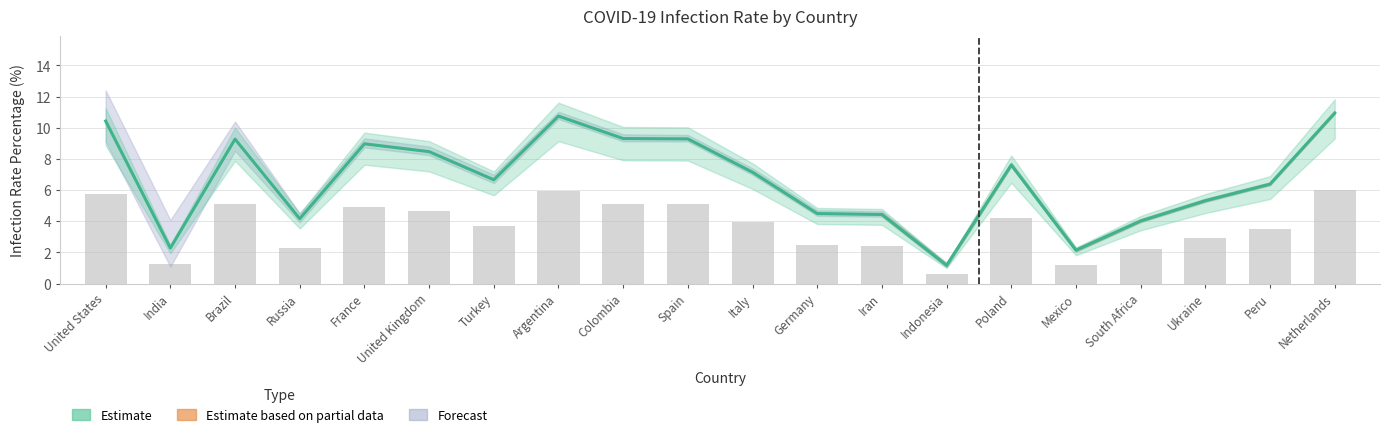

Between Iran and Germany, which is larger?

Germany